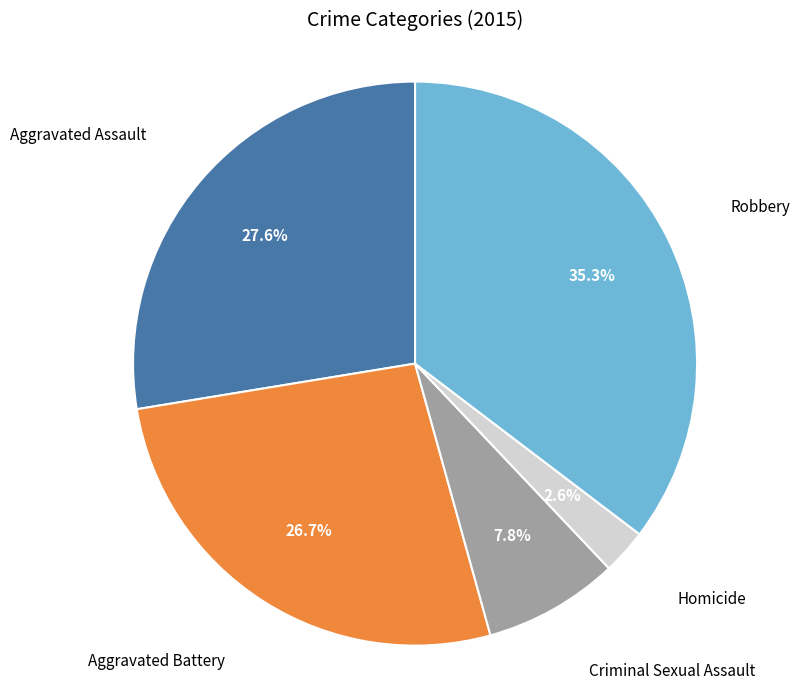

To the nearest percent, what portion does Robbery represent?

35%